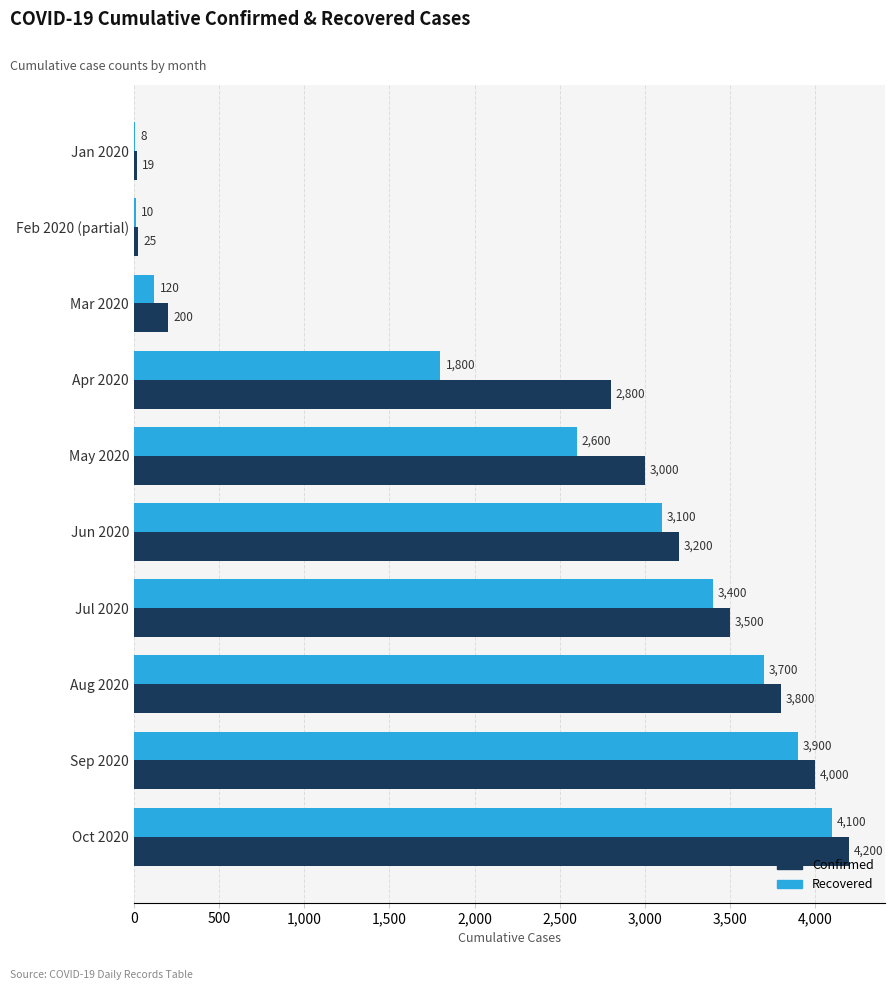

What value does the Confirmed series have at Mar 2020, to the nearest 100?

200